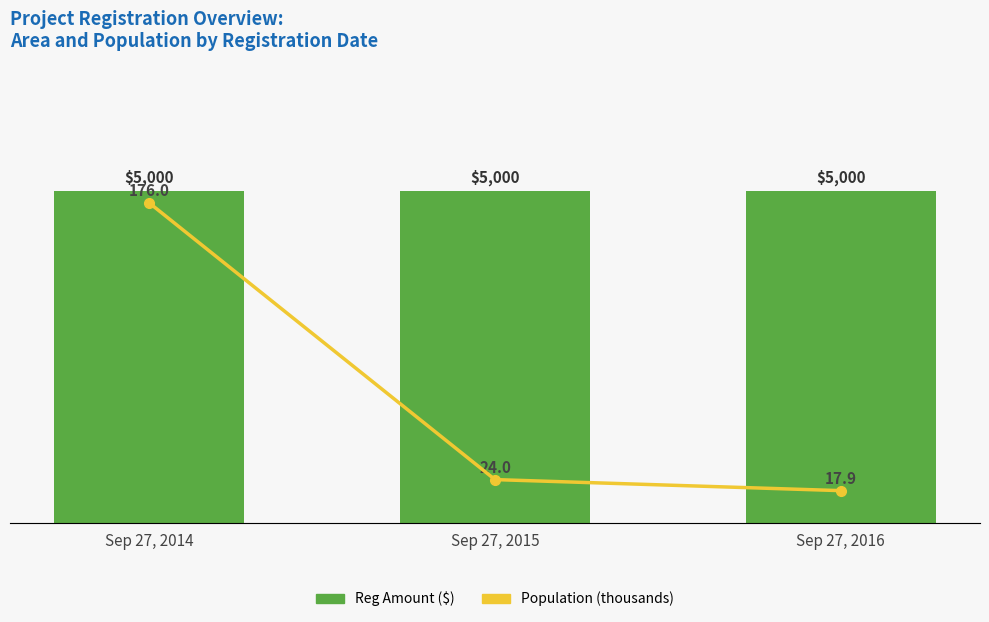

At which category is the sum across all series the highest?

Sep 27, 2014